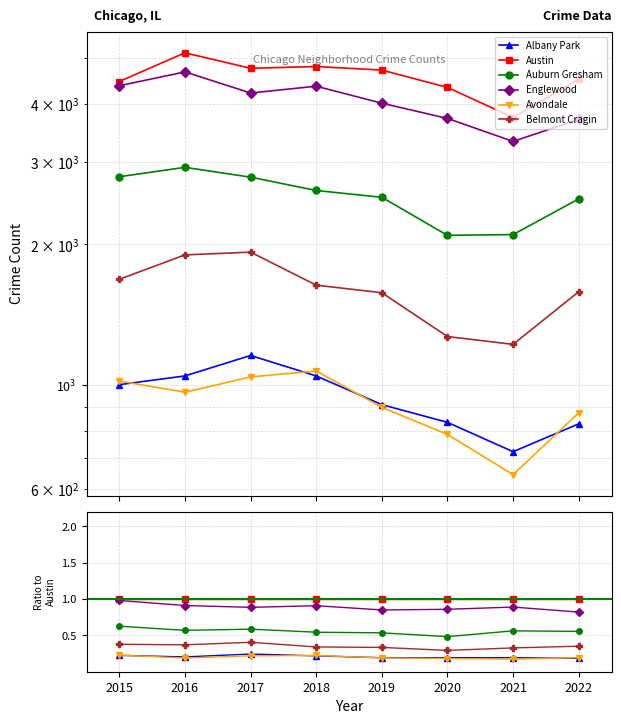

Reading left to right, list all the values displayed in this chart.

Albany Park: 2015=0.2	2016=0.2	2017=0.2	2018=0.2	2019=0.2	2020=0.2	2021=0.2	2022=0.2
Austin: 2015=1.0	2016=1.0	2017=1.0	2018=1.0	2019=1.0	2020=1.0	2021=1.0	2022=1.0
Auburn Gresham: 2015=0.6	2016=0.6	2017=0.6	2018=0.5	2019=0.5	2020=0.5	2021=0.6	2022=0.6
Englewood: 2015=1.0	2016=0.9	2017=0.9	2018=0.9	2019=0.8	2020=0.9	2021=0.9	2022=0.8
Avondale: 2015=0.2	2016=0.2	2017=0.2	2018=0.2	2019=0.2	2020=0.2	2021=0.2	2022=0.2
Belmont Cragin: 2015=0.4	2016=0.4	2017=0.4	2018=0.3	2019=0.3	2020=0.3	2021=0.3	2022=0.4